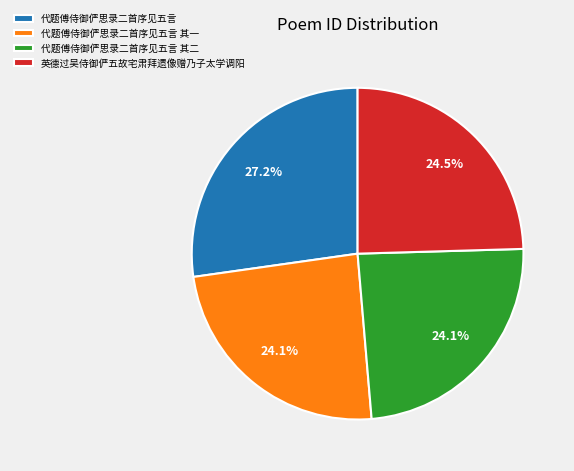

What is the largest slice in the pie chart?

代题傅侍御俨思录二首序见五言